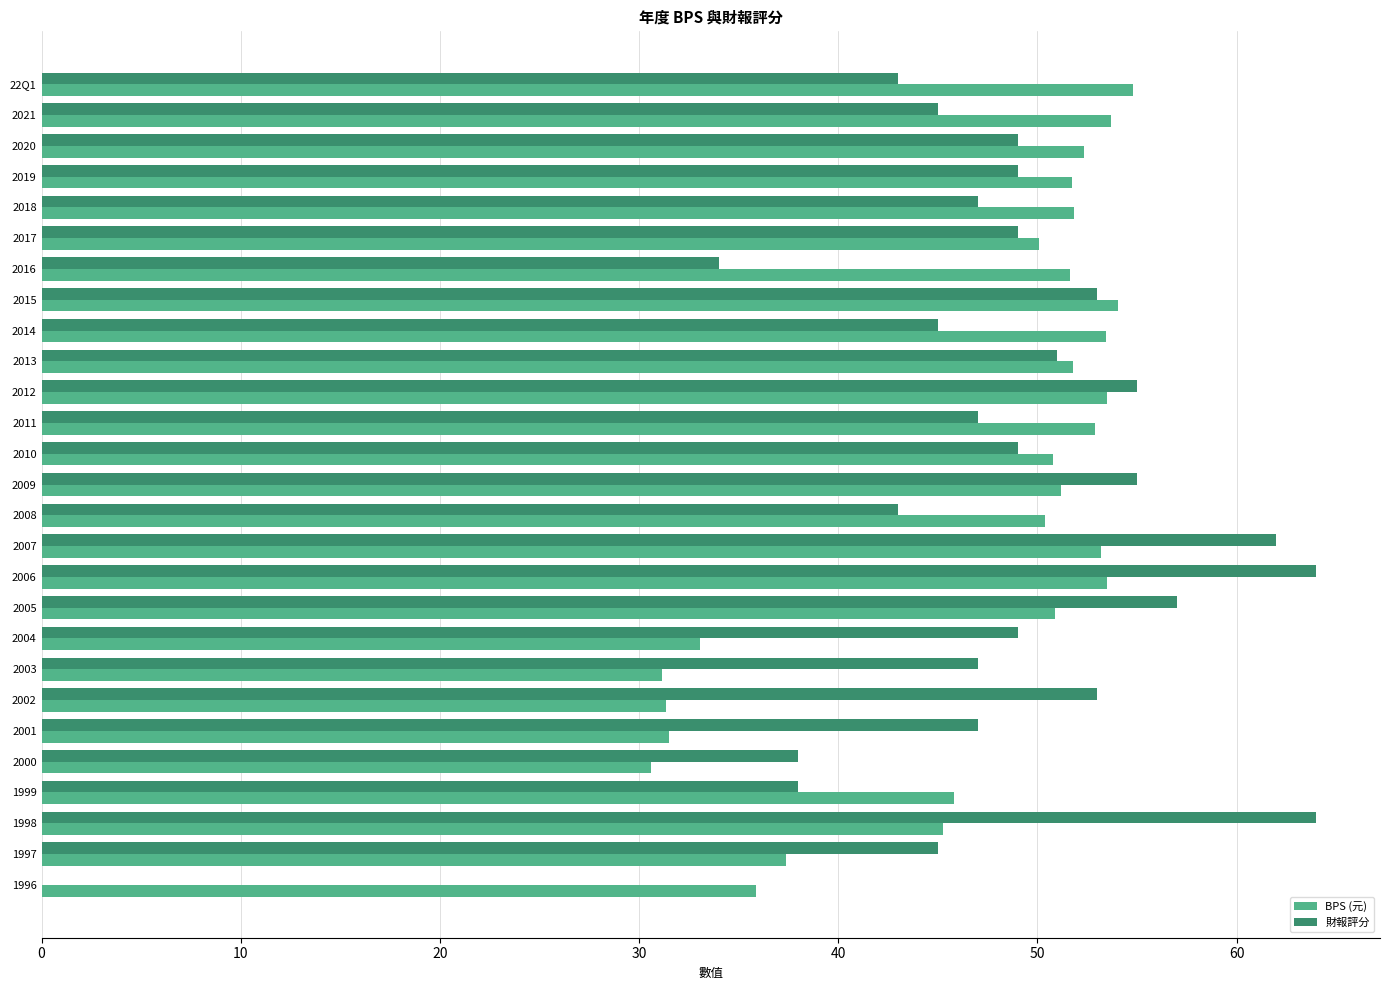

True or false: BPS (元) has a value of 47.7 at 1996.

False